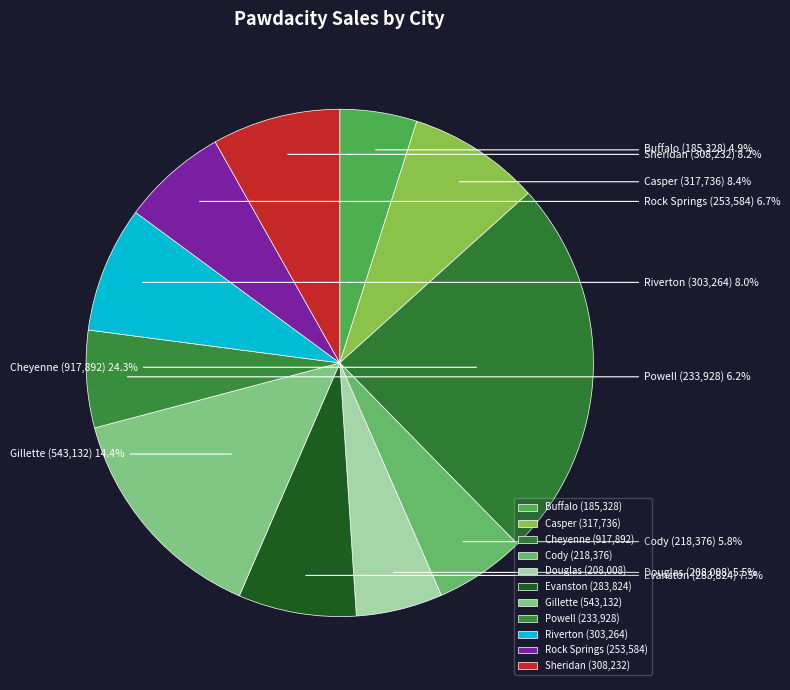

The Casper slice represents 18% of the pie. True or false?

False